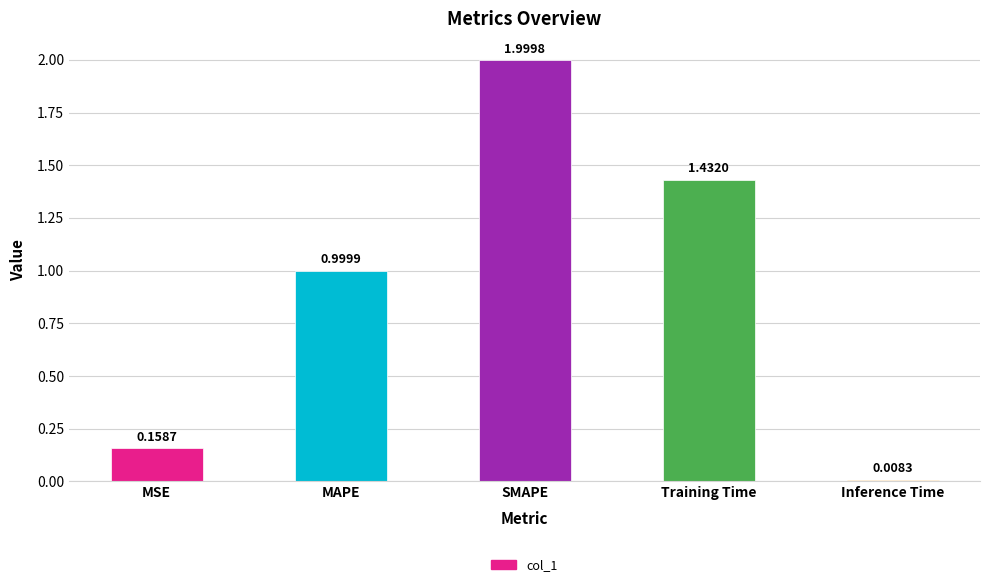

What is the label of the 2nd bar from the left?

MAPE